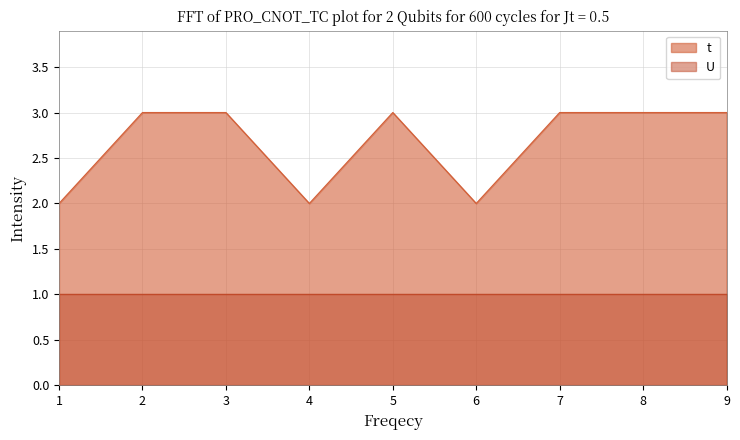

List the labels in order of value, smallest first.

1, 4, 6, 2, 3, 5, 7, 8, 9